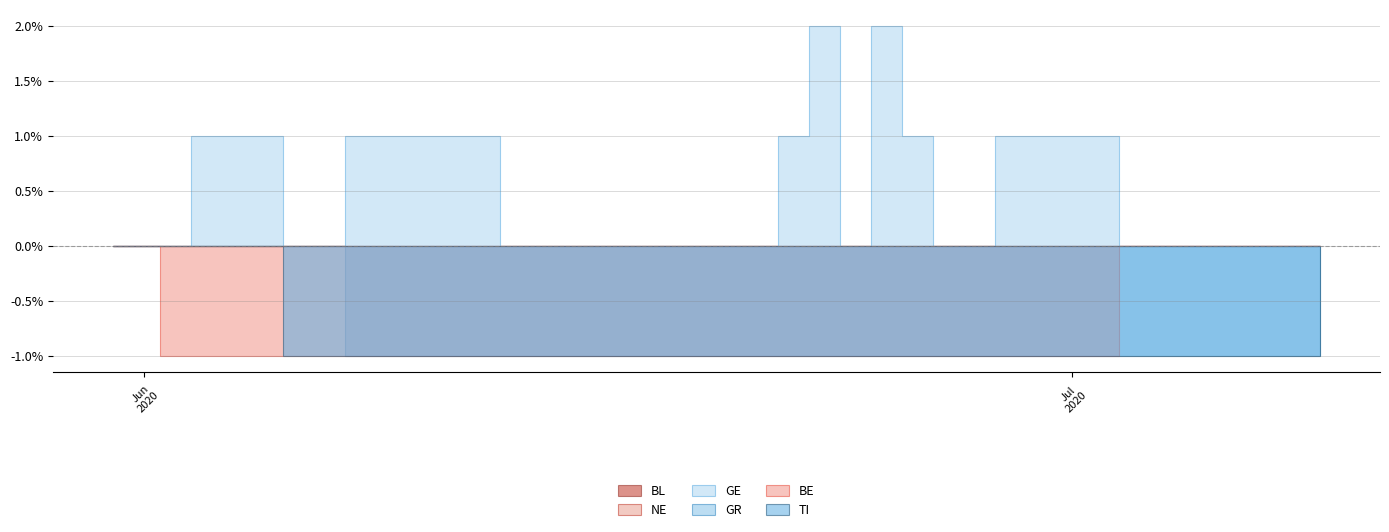

Reading left to right, list all the values displayed in this chart.

BL: 2020-05-31=0	2020-06-01=0	2020-06-02=0	2020-06-03=0	2020-06-04=0	2020-06-05=0	2020-06-06=0	2020-06-07=0	2020-06-08=0	2020-06-09=0	2020-06-10=0	2020-06-11=0	2020-06-12=0	2020-06-13=0	2020-06-14=0	2020-06-15=0	2020-06-16=0	2020-06-17=0	2020-06-18=0	2020-06-19=0	2020-06-20=0	2020-06-21=0	2020-06-22=0	2020-06-23=0	2020-06-24=0	2020-06-25=0	2020-06-26=0	2020-06-27=0	2020-06-28=0	2020-06-29=0	2020-06-30=0	2020-07-01=0	2020-07-02=0	2020-07-03=0	2020-07-04=0	2020-07-05=0	2020-07-06=0	2020-07-07=0	2020-07-08=0	2020-07-09=0
NE: 2020-05-31=0	2020-06-01=0	2020-06-02=0	2020-06-03=0	2020-06-04=0	2020-06-05=0	2020-06-06=0	2020-06-07=0	2020-06-08=0	2020-06-09=0	2020-06-10=0	2020-06-11=0	2020-06-12=0	2020-06-13=0	2020-06-14=0	2020-06-15=0	2020-06-16=0	2020-06-17=0	2020-06-18=0	2020-06-19=0	2020-06-20=0	2020-06-21=0	2020-06-22=0	2020-06-23=0	2020-06-24=0	2020-06-25=0	2020-06-26=0	2020-06-27=0	2020-06-28=0	2020-06-29=0	2020-06-30=0	2020-07-01=0	2020-07-02=0	2020-07-03=0	2020-07-04=0	2020-07-05=0	2020-07-06=0	2020-07-07=0	2020-07-08=0	2020-07-09=0
GE: 2020-05-31=0	2020-06-01=0	2020-06-02=0	2020-06-03=1	2020-06-04=1	2020-06-05=1	2020-06-06=0	2020-06-07=0	2020-06-08=1	2020-06-09=1	2020-06-10=1	2020-06-11=1	2020-06-12=1	2020-06-13=0	2020-06-14=0	2020-06-15=0	2020-06-16=0	2020-06-17=0	2020-06-18=0	2020-06-19=0	2020-06-20=0	2020-06-21=0	2020-06-22=1	2020-06-23=2	2020-06-24=0	2020-06-25=2	2020-06-26=1	2020-06-27=0	2020-06-28=0	2020-06-29=1	2020-06-30=1	2020-07-01=1	2020-07-02=1	2020-07-03=0	2020-07-04=0	2020-07-05=0	2020-07-06=0	2020-07-07=0	2020-07-08=0	2020-07-09=0
GR: 2020-05-31=0	2020-06-01=0	2020-06-02=0	2020-06-03=0	2020-06-04=0	2020-06-05=0	2020-06-06=0	2020-06-07=0	2020-06-08=-1	2020-06-09=-1	2020-06-10=-1	2020-06-11=-1	2020-06-12=-1	2020-06-13=-1	2020-06-14=-1	2020-06-15=-1	2020-06-16=-1	2020-06-17=-1	2020-06-18=-1	2020-06-19=-1	2020-06-20=-1	2020-06-21=-1	2020-06-22=-1	2020-06-23=-1	2020-06-24=-1	2020-06-25=-1	2020-06-26=-1	2020-06-27=-1	2020-06-28=-1	2020-06-29=-1	2020-06-30=-1	2020-07-01=-1	2020-07-02=-1	2020-07-03=-1	2020-07-04=-1	2020-07-05=-1	2020-07-06=-1	2020-07-07=-1	2020-07-08=-1	2020-07-09=-1
BE: 2020-05-31=0	2020-06-01=0	2020-06-02=-1	2020-06-03=-1	2020-06-04=-1	2020-06-05=-1	2020-06-06=-1	2020-06-07=-1	2020-06-08=-1	2020-06-09=-1	2020-06-10=-1	2020-06-11=-1	2020-06-12=-1	2020-06-13=-1	2020-06-14=-1	2020-06-15=-1	2020-06-16=-1	2020-06-17=-1	2020-06-18=-1	2020-06-19=-1	2020-06-20=-1	2020-06-21=-1	2020-06-22=-1	2020-06-23=-1	2020-06-24=-1	2020-06-25=-1	2020-06-26=-1	2020-06-27=-1	2020-06-28=-1	2020-06-29=-1	2020-06-30=-1	2020-07-01=-1	2020-07-02=-1	2020-07-03=0	2020-07-04=0	2020-07-05=0	2020-07-06=0	2020-07-07=0	2020-07-08=0	2020-07-09=0
TI: 2020-05-31=0	2020-06-01=0	2020-06-02=0	2020-06-03=0	2020-06-04=0	2020-06-05=0	2020-06-06=-1	2020-06-07=-1	2020-06-08=-1	2020-06-09=-1	2020-06-10=-1	2020-06-11=-1	2020-06-12=-1	2020-06-13=-1	2020-06-14=-1	2020-06-15=-1	2020-06-16=-1	2020-06-17=-1	2020-06-18=-1	2020-06-19=-1	2020-06-20=-1	2020-06-21=-1	2020-06-22=-1	2020-06-23=-1	2020-06-24=-1	2020-06-25=-1	2020-06-26=-1	2020-06-27=-1	2020-06-28=-1	2020-06-29=-1	2020-06-30=-1	2020-07-01=-1	2020-07-02=-1	2020-07-03=-1	2020-07-04=-1	2020-07-05=-1	2020-07-06=-1	2020-07-07=-1	2020-07-08=-1	2020-07-09=-1